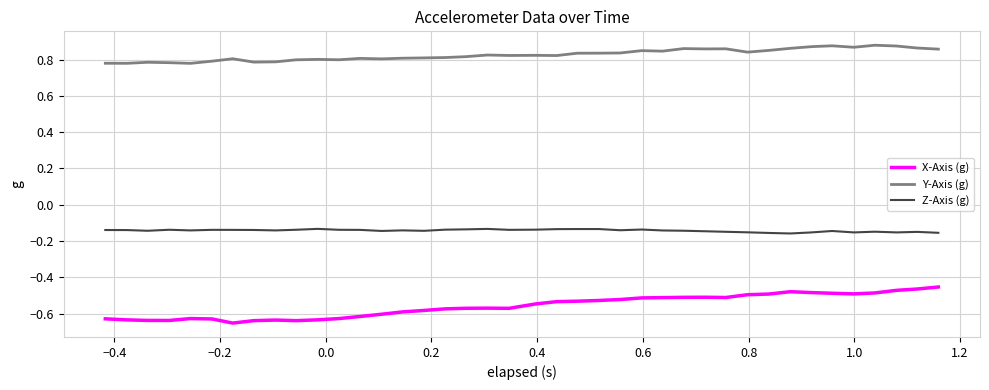

What are all the series names shown in the legend?

X-Axis (g), Y-Axis (g), Z-Axis (g)